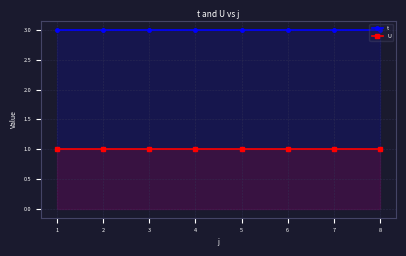

True or false: U and t cross at least once.

False